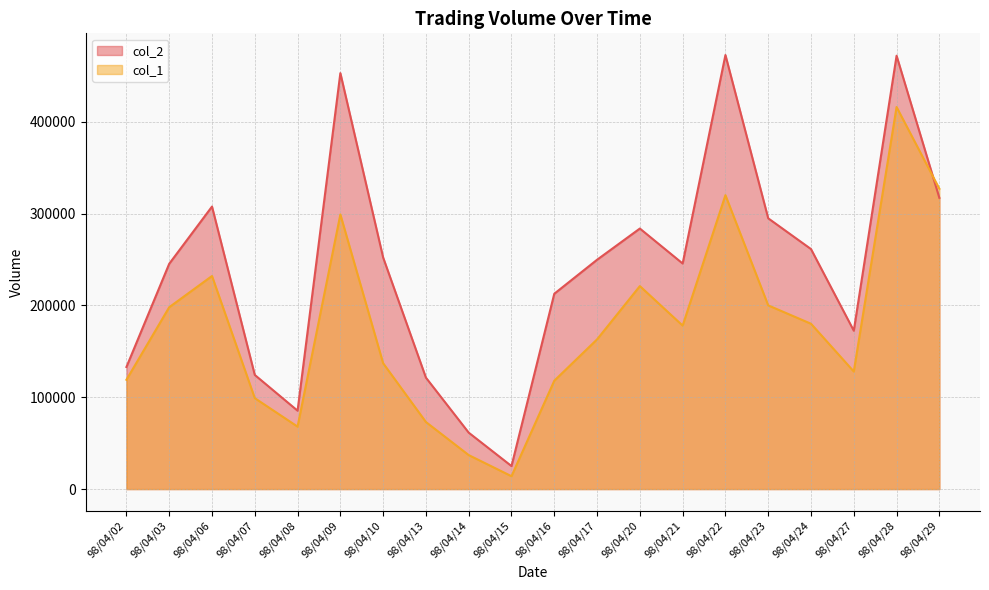

List the labels in order of col_1 value, largest first.

98/04/28, 98/04/29, 98/04/22, 98/04/09, 98/04/06, 98/04/20, 98/04/23, 98/04/03, 98/04/24, 98/04/21, 98/04/17, 98/04/10, 98/04/27, 98/04/02, 98/04/16, 98/04/07, 98/04/13, 98/04/08, 98/04/14, 98/04/15